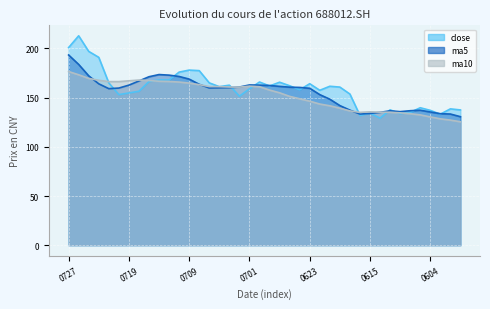

True or false: ma5 has more than 1 interior local peaks.

True